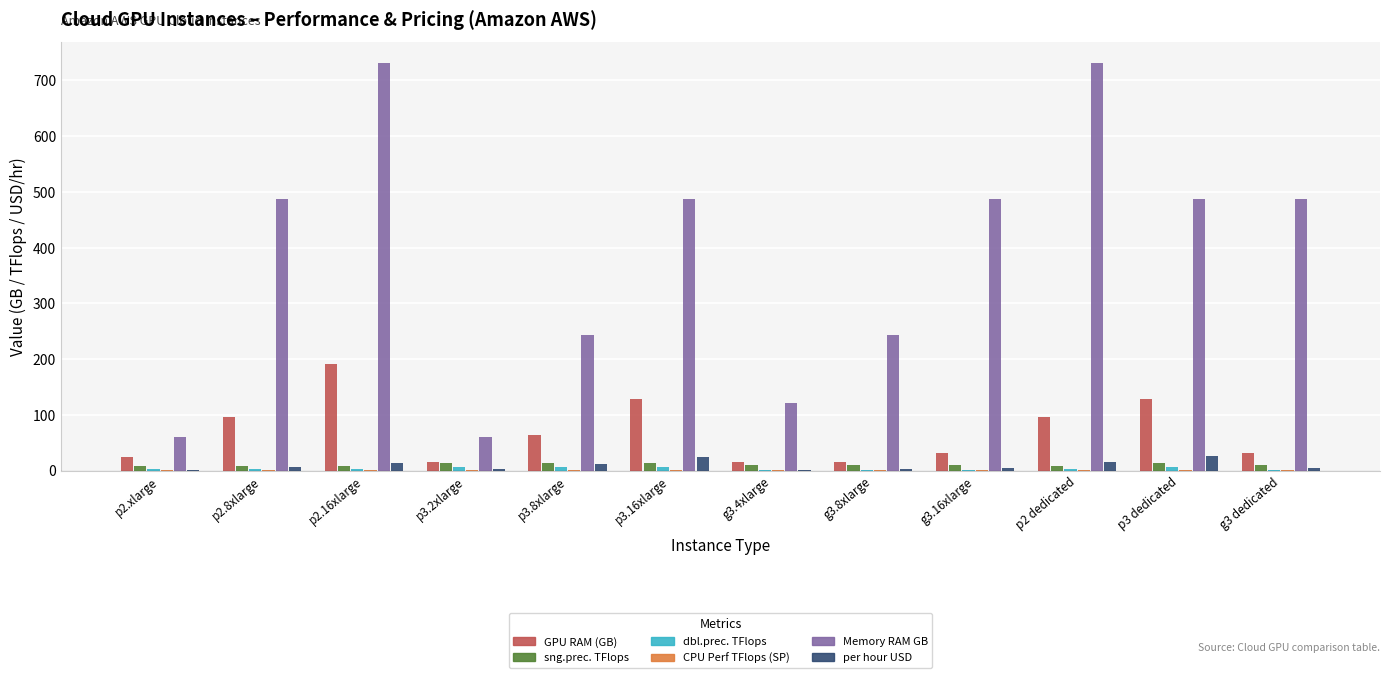

Between p2.8xlarge and g3 dedicated, which series saw the biggest shift?

GPU RAM (GB)